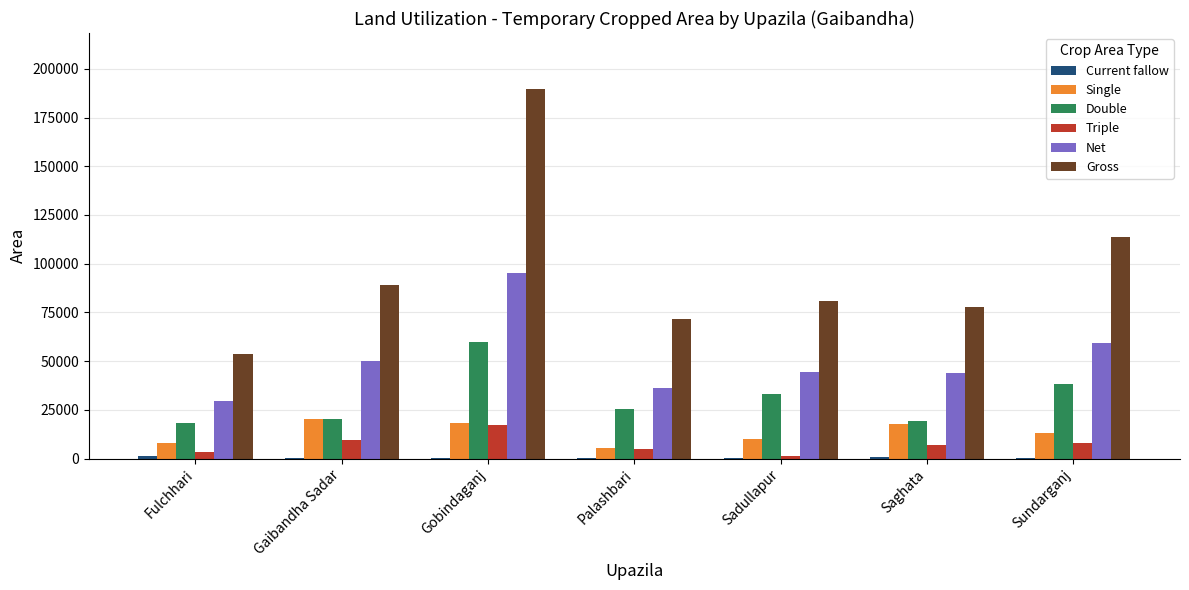

Where is Gross nearest to the value 121811?

Sundarganj